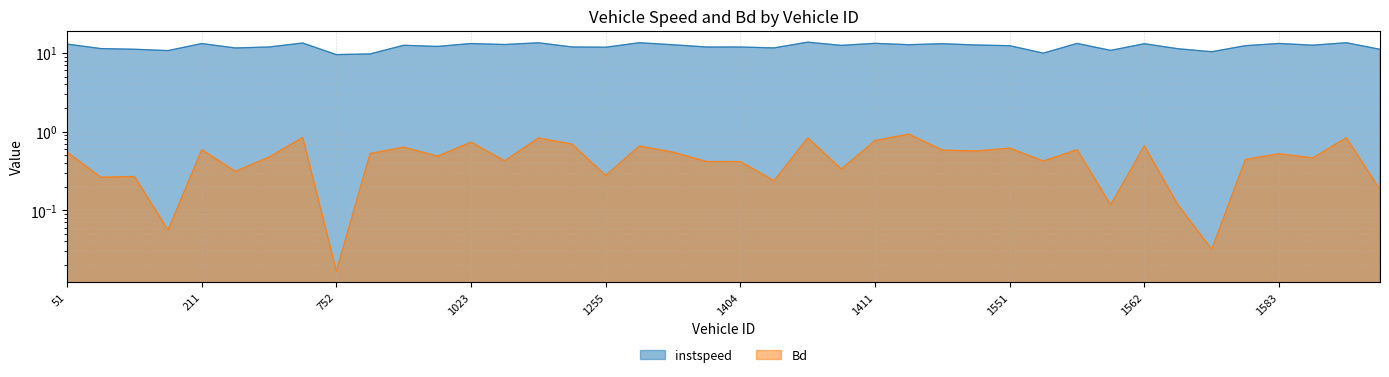

What value does the instspeed series have at 69?

11.1